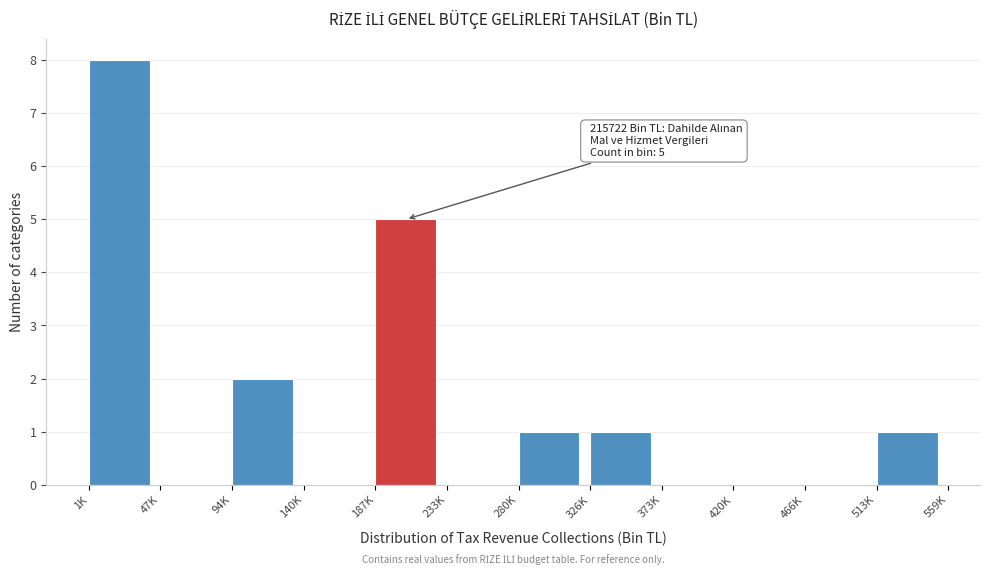

Reading left to right, list all the values displayed in this chart.

1K=8	47K=0	94K=2	140K=0	187K=5	233K=0	280K=1	326K=1	373K=0	420K=0	466K=0	513K=1